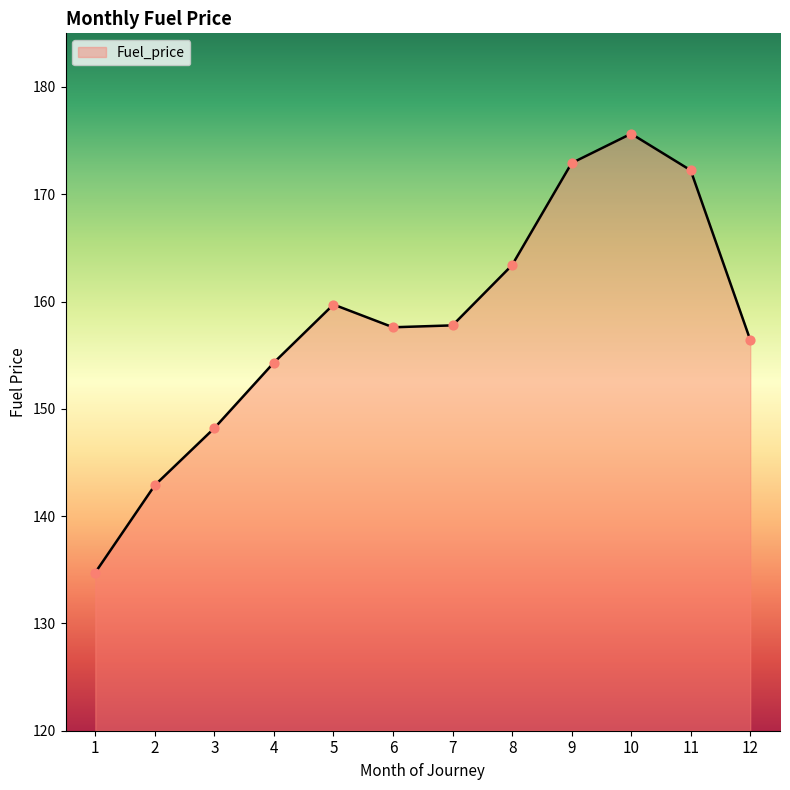

Approximately how many times larger is the value at 4 compared to 10?

0.9